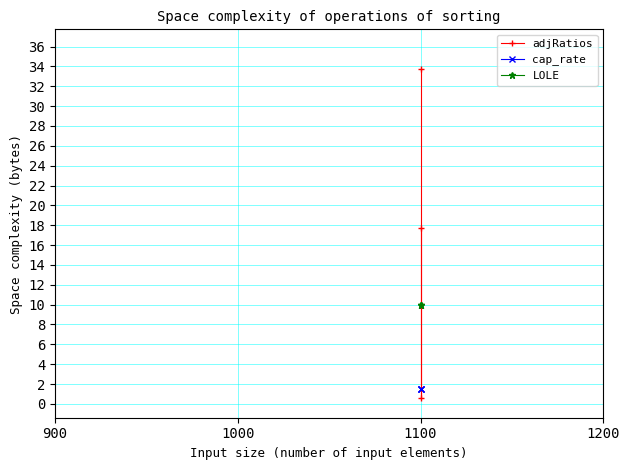

At how many categories does at least one series exceed 1?

3